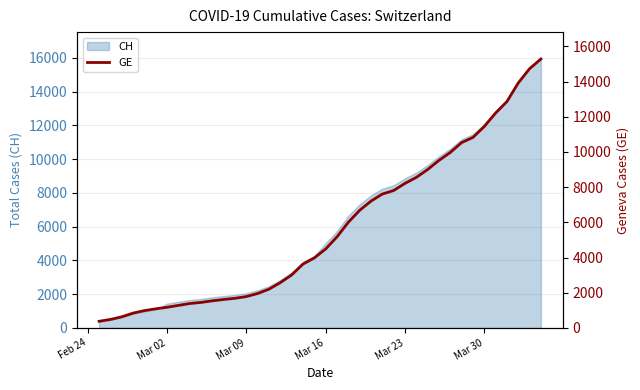

What is the greatest value displayed?

15284